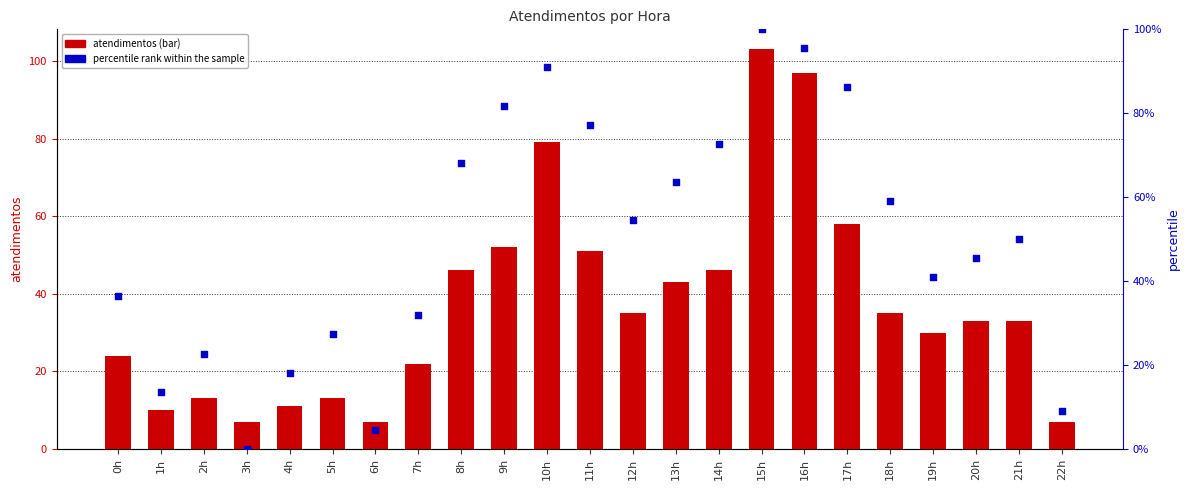

At which category is the sum across all series the highest?

15h